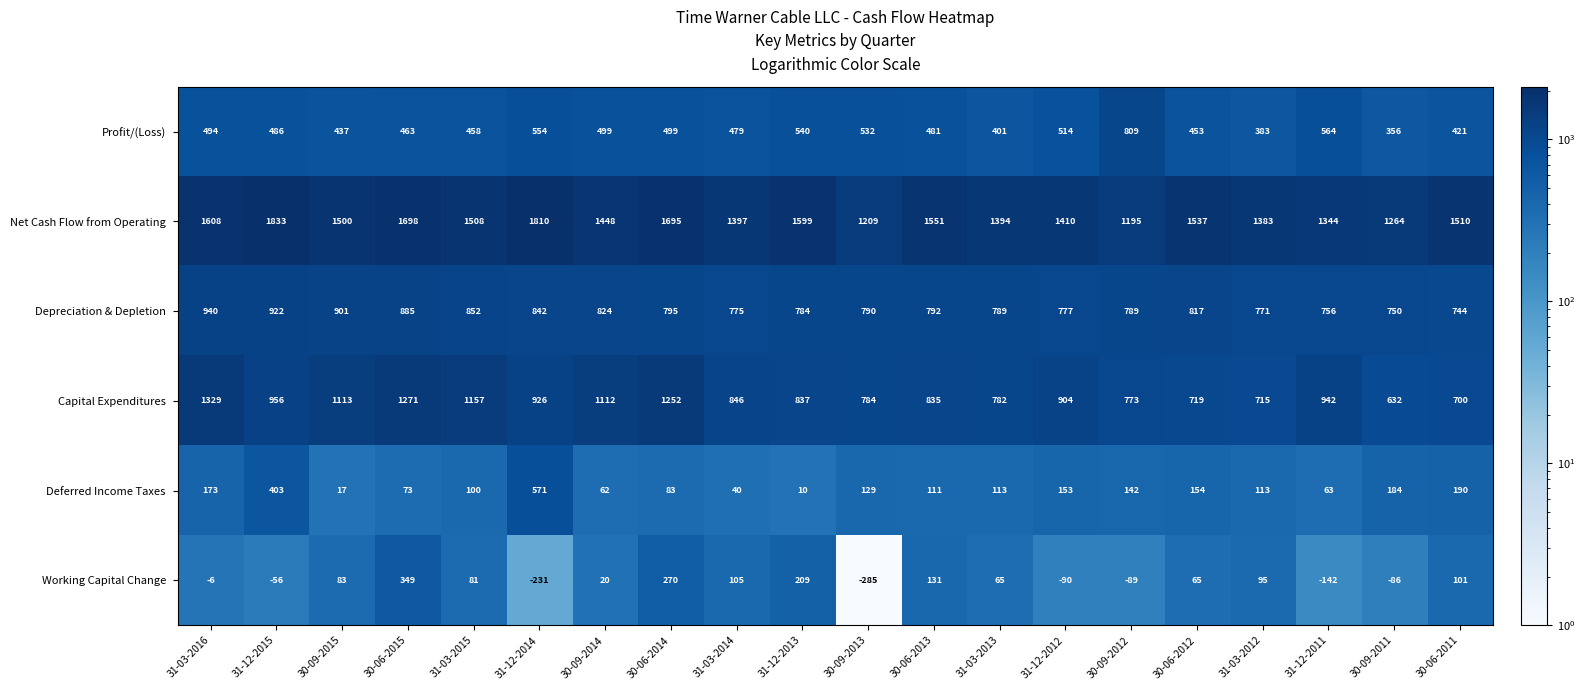

Rank the series at 30-09-2012 from highest to lowest value.

Net Cash Flow from Operating, Profit/(Loss), Depreciation & Depletion, Capital Expenditures, Deferred Income Taxes, Working Capital Change